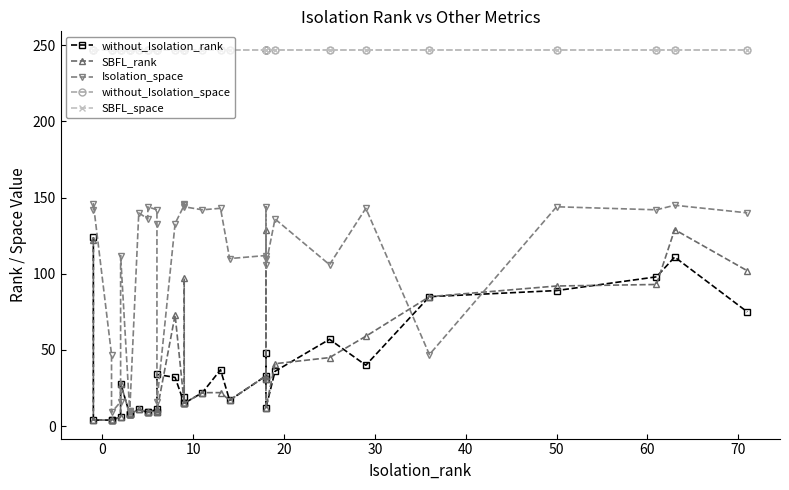

What is the smallest value displayed?

4